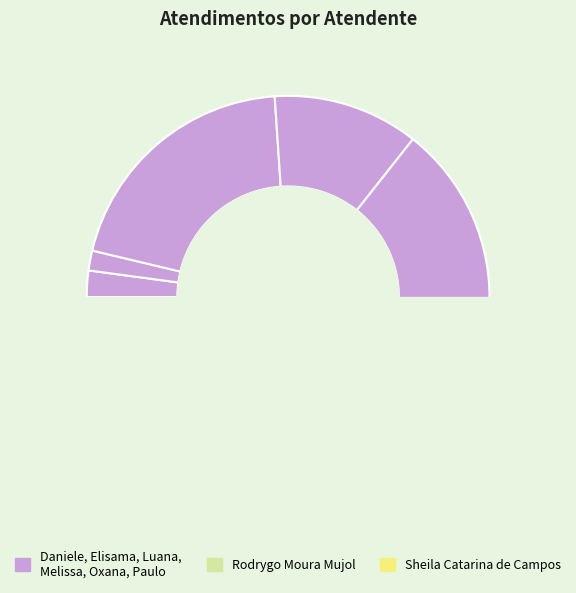

Combined, do Elisama Walter Machado and Sheila Catarina de Campos account for over 50%?

No